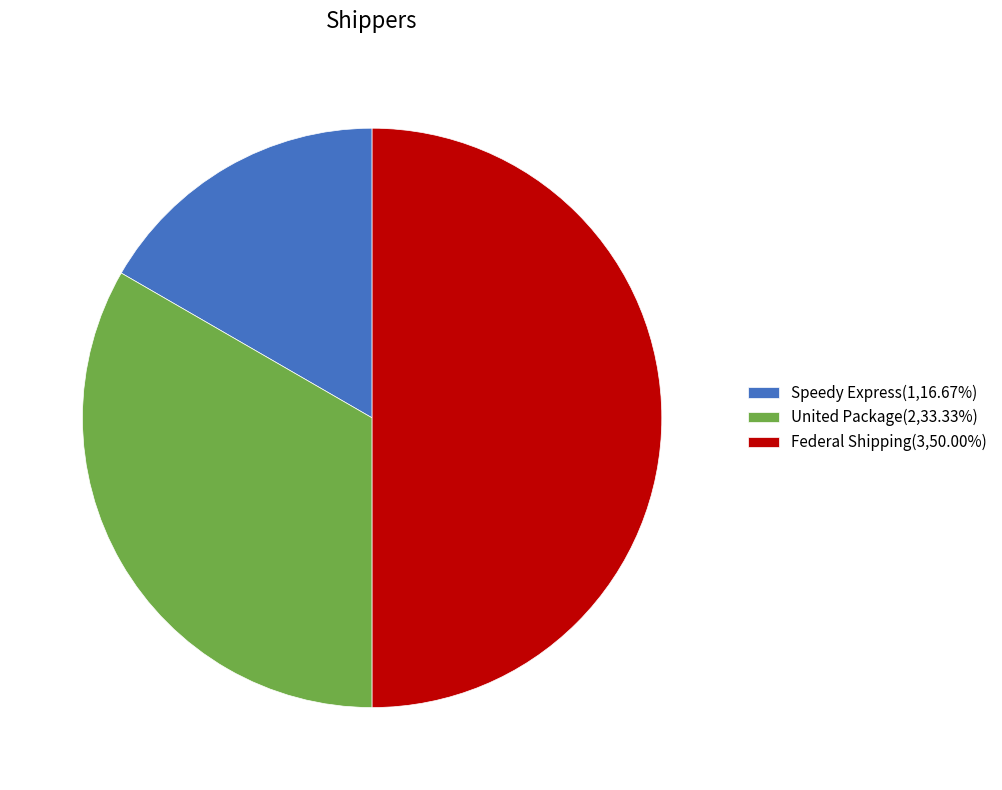

Which category has the biggest portion of the pie?

Federal Shipping